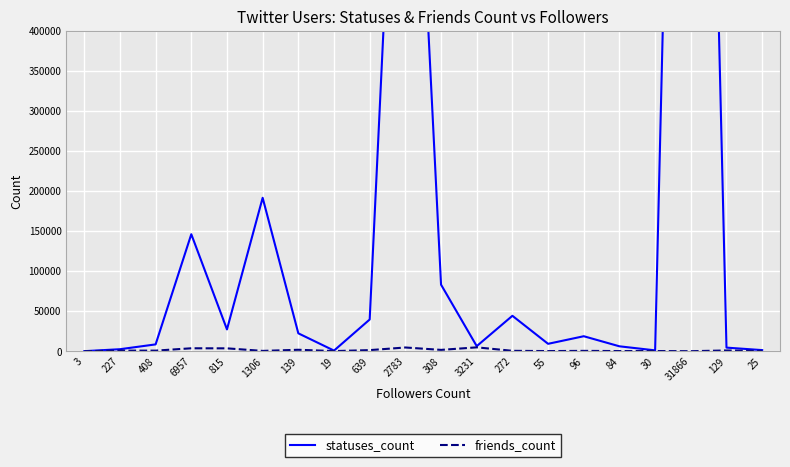

How many lines are shown in the chart?

2